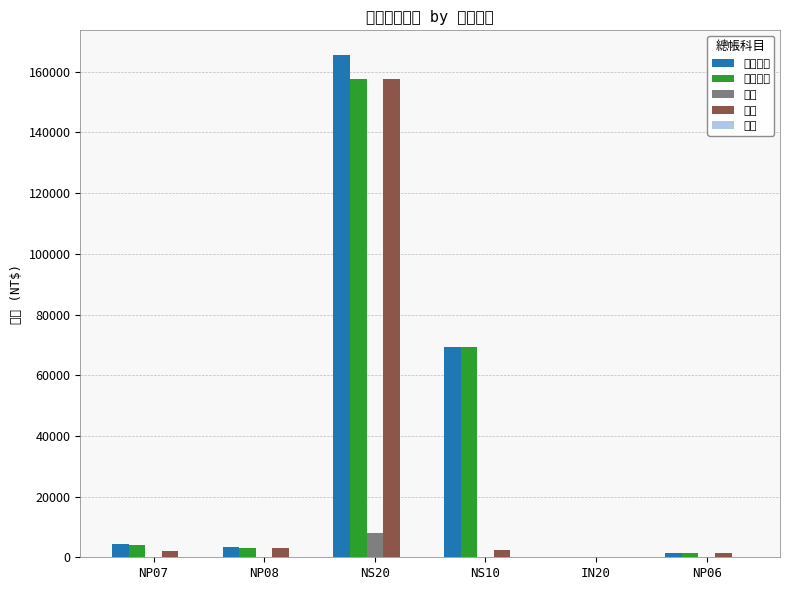

What is the average value of the 稅金 series?

1387.2